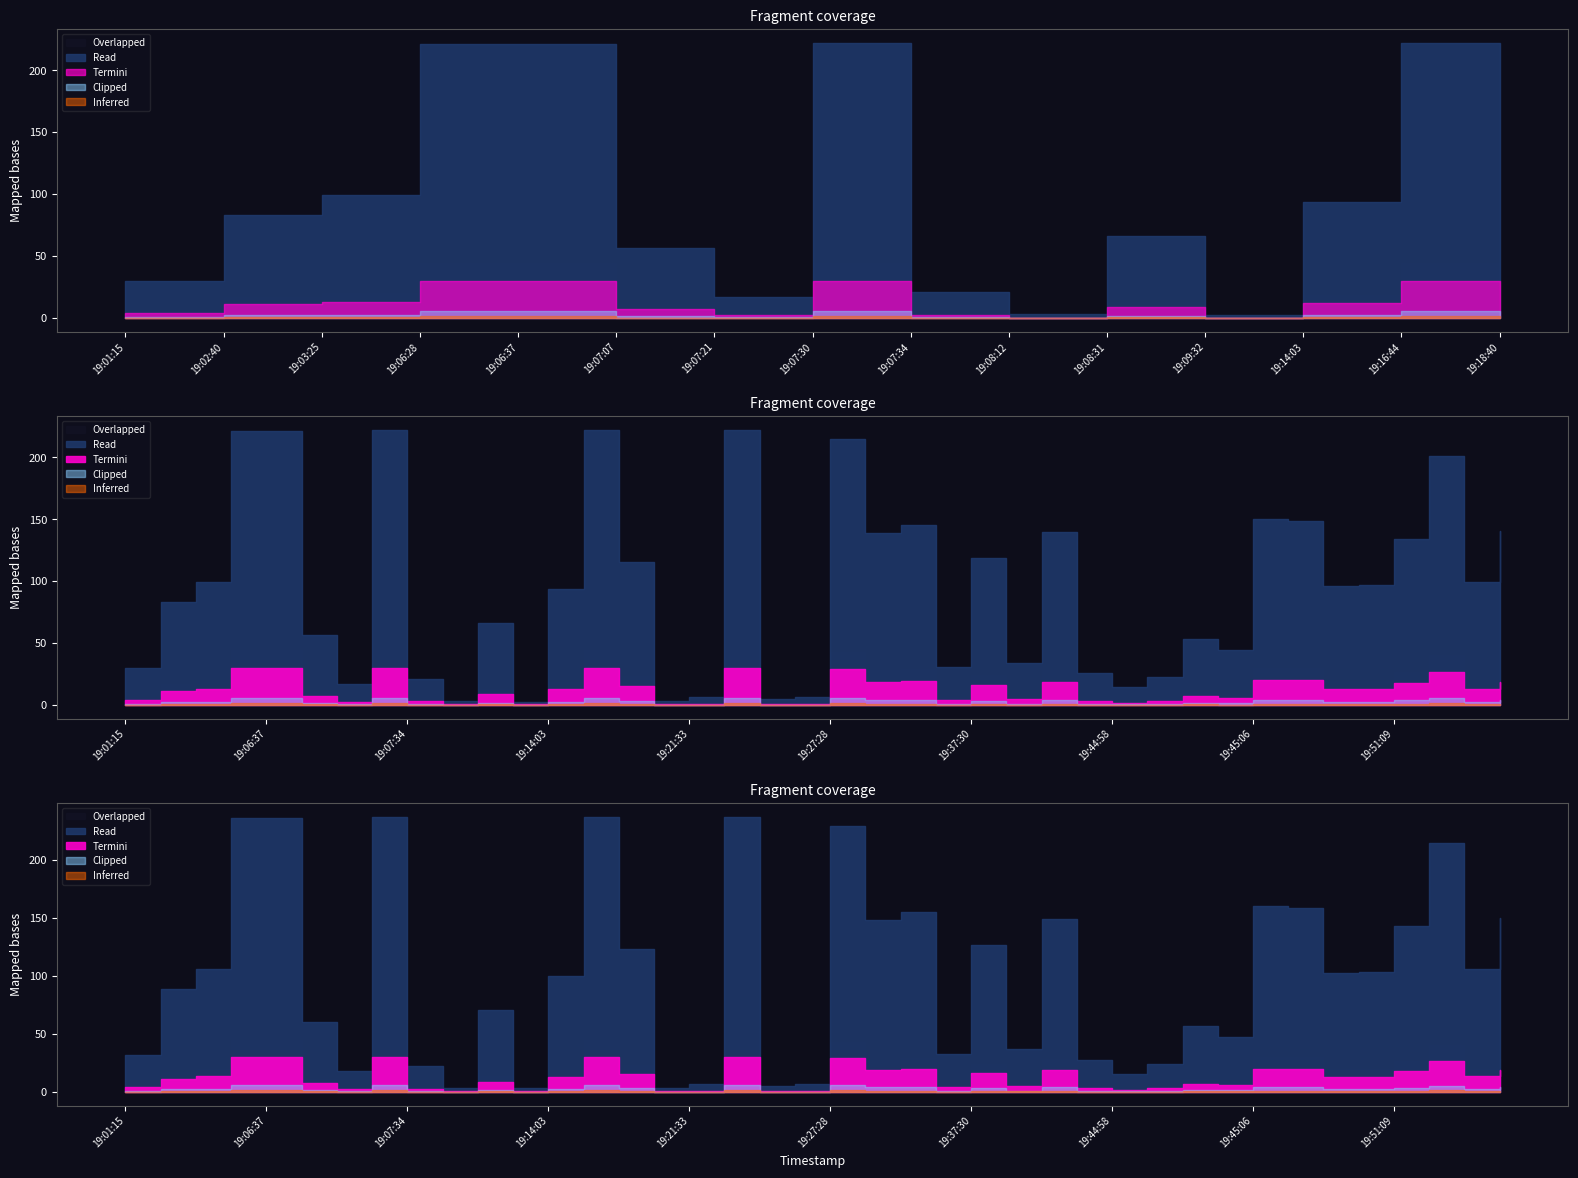

The chart shows a value of 22.9 at 2019-02-07 19:07:21. True or false?

True